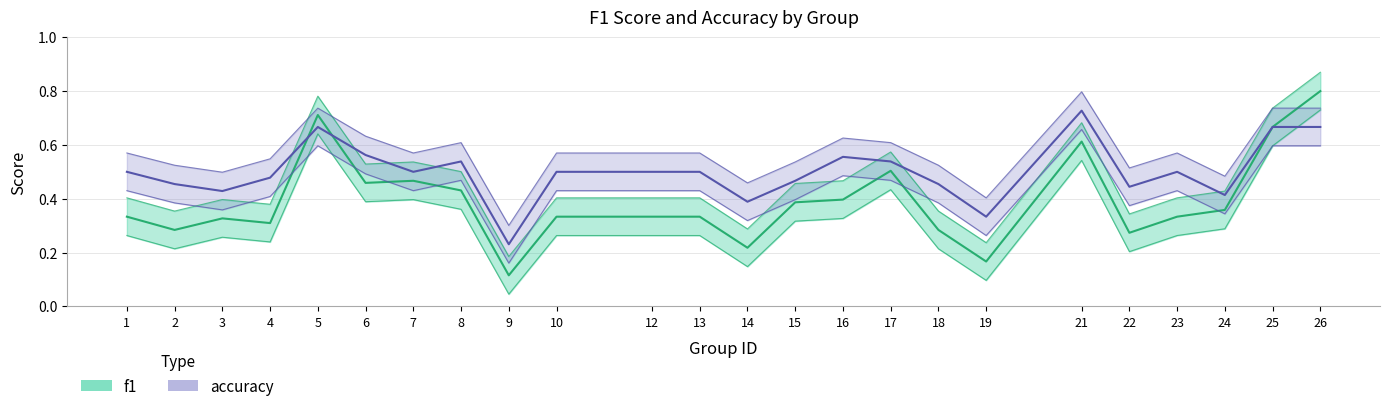

Does the chart display data point markers on the line(s)?

No